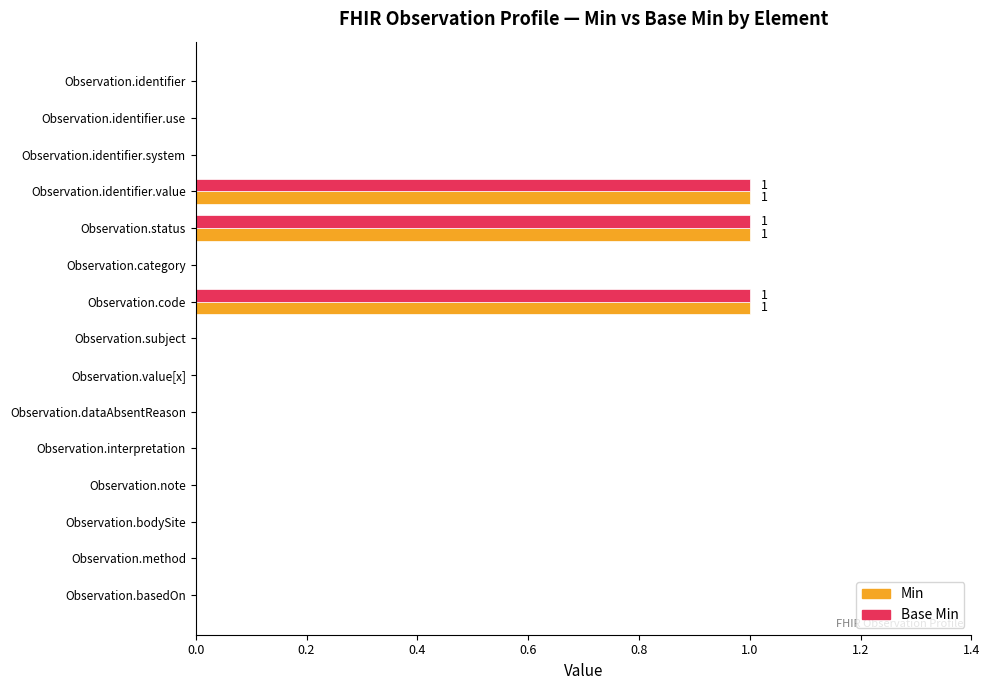

Is it true that Min equals 1 at Observation.basedOn?

False